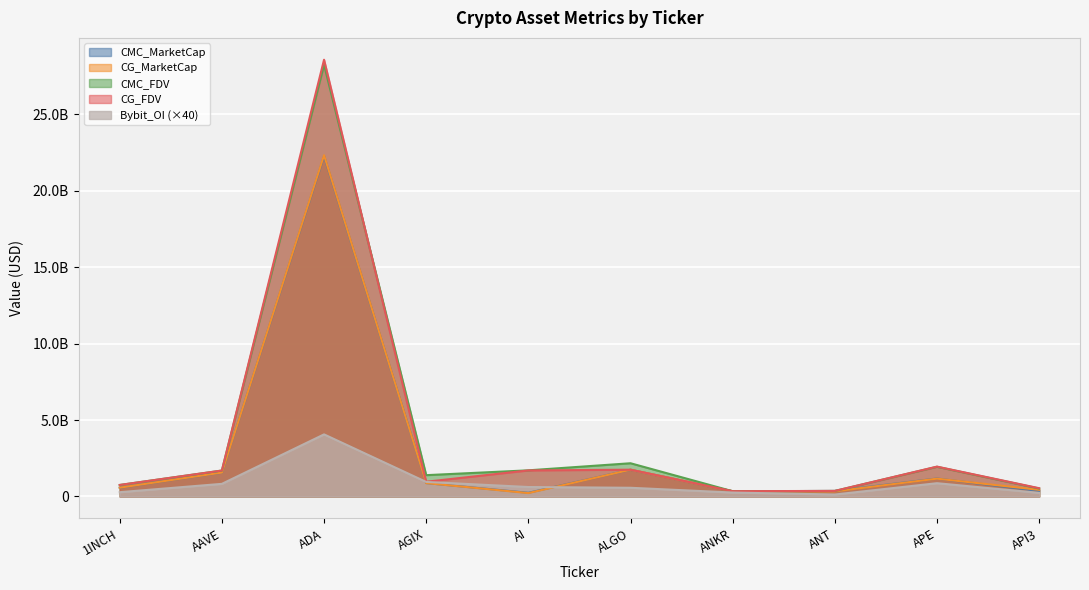

What is the difference between the second highest and minimum values in the CMC_FDV series?

1830756332